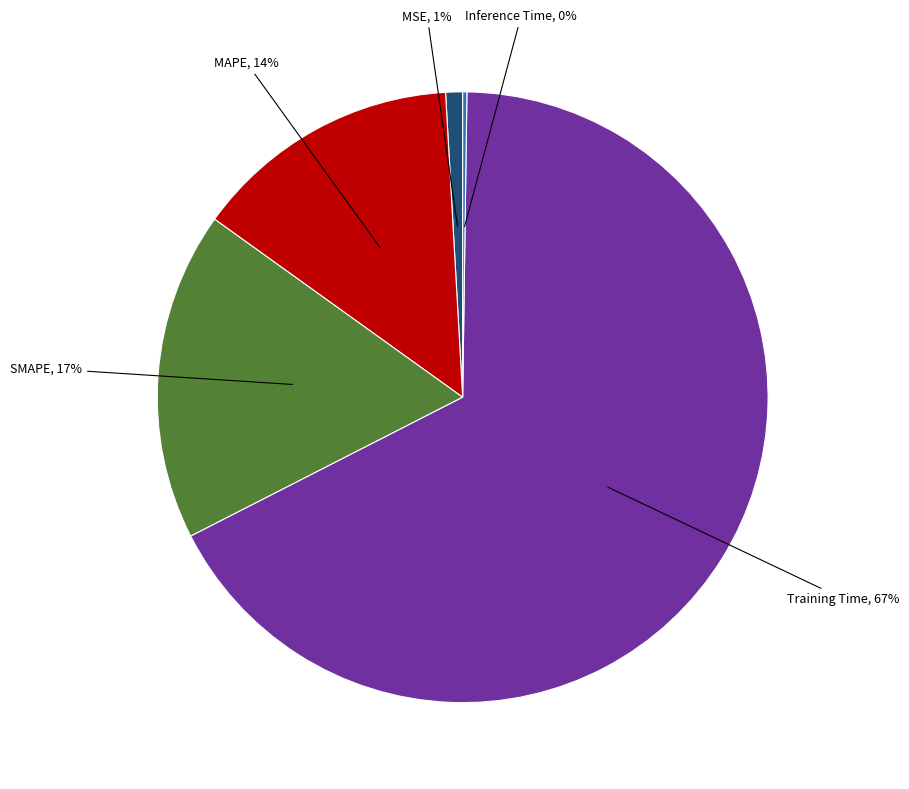

To the nearest percent, what is the average slice percentage?

20%